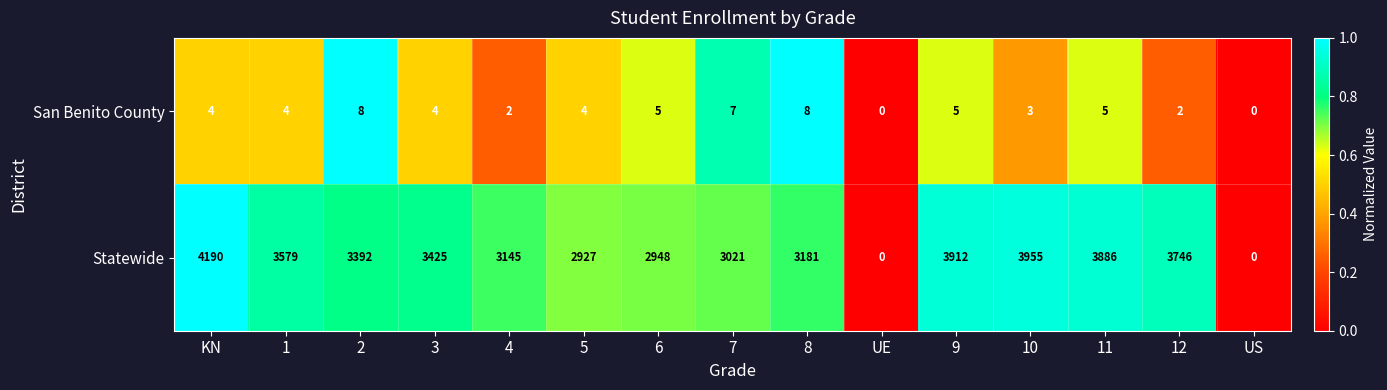

Which series changed the most between 4 and 10?

Statewide